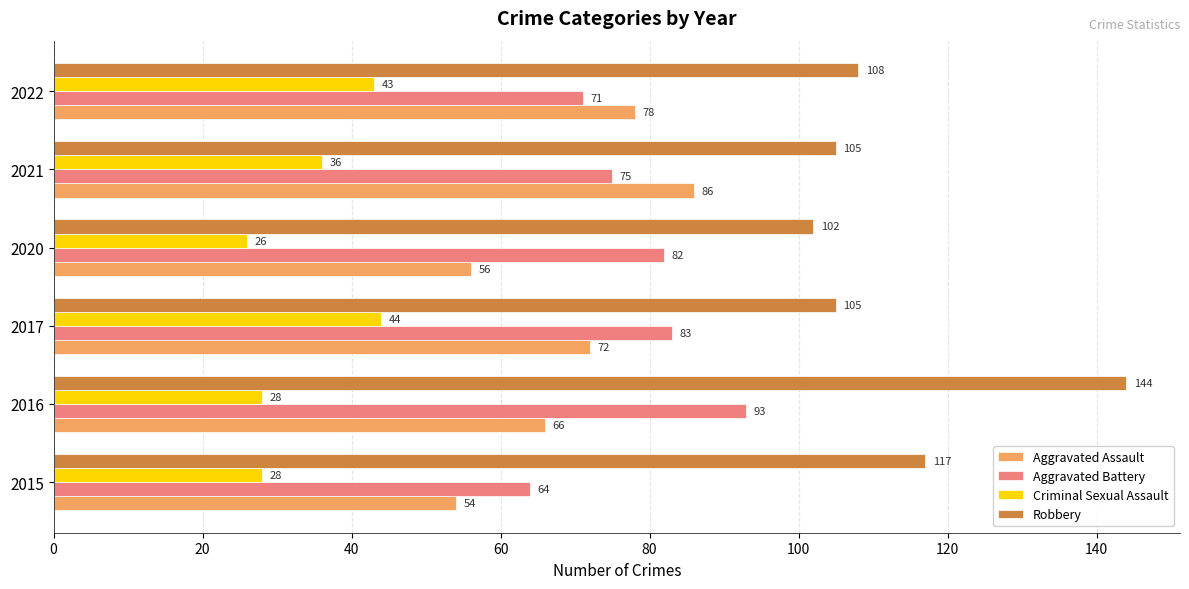

What is the sum of all Criminal Sexual Assault values?

205